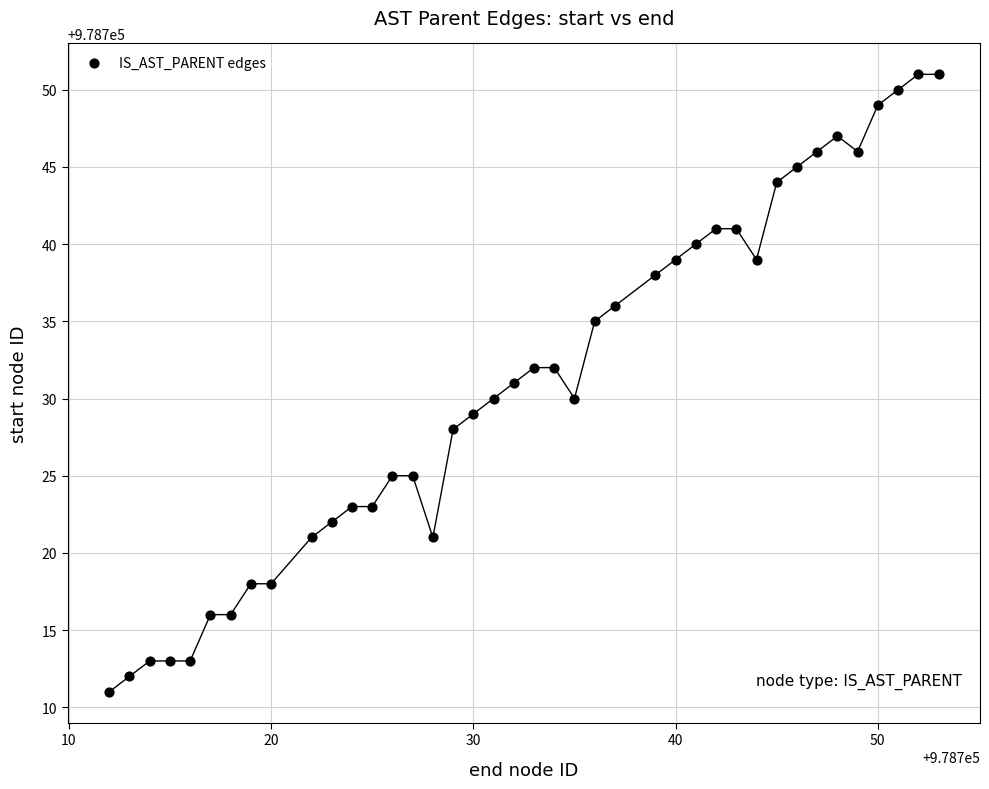

What is the range of Y values (max minus min)?

40